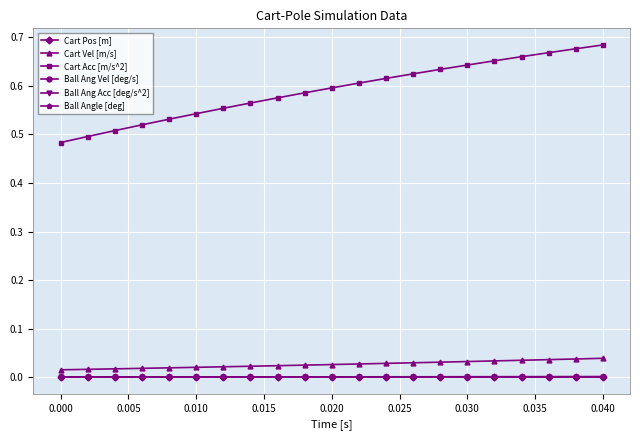

At which category is the sum across all series the highest?

0.040